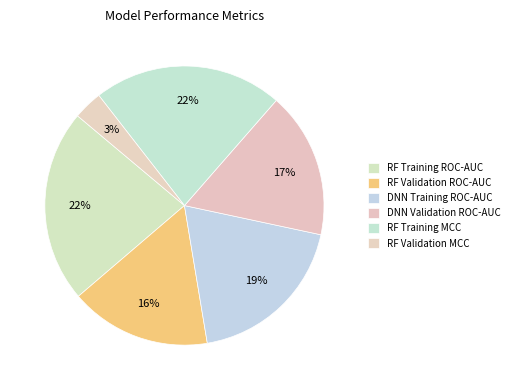

To the nearest percent, what is the difference between the RF Training ROC-AUC and DNN Training ROC-AUC slice percentages?

3%